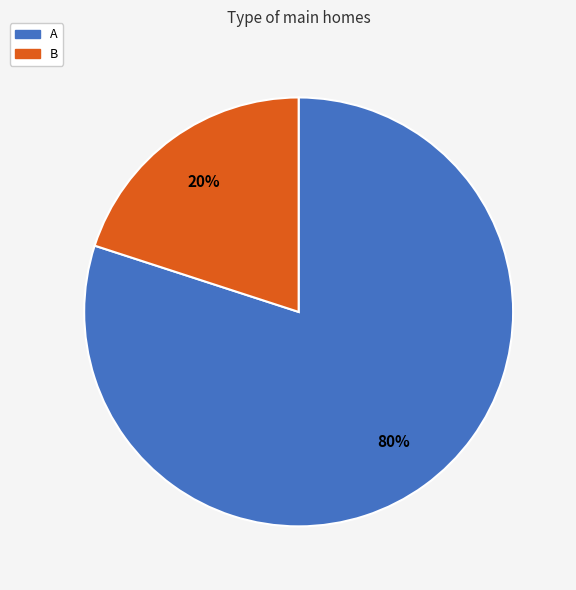

How many segments does this pie chart have?

2